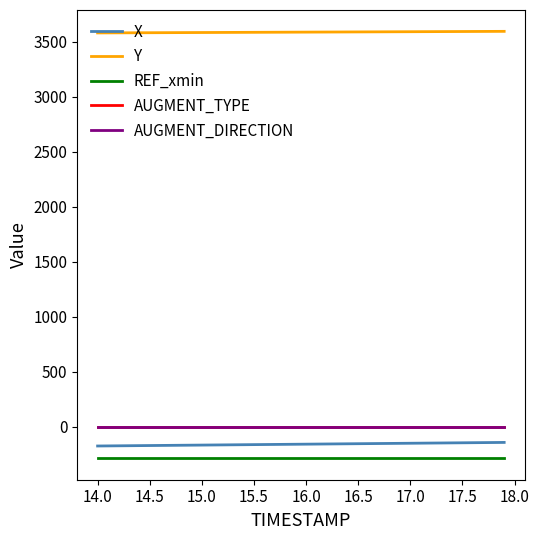

Is this an area chart (filled region under the line)?

No